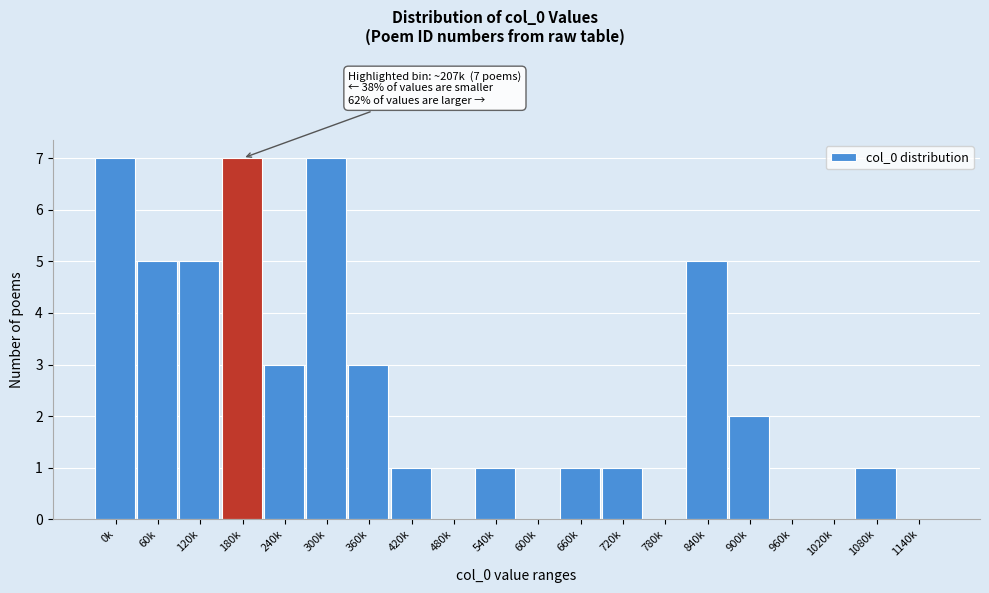

Reading right to left, list all the values displayed in this chart.

1140k=0	1080k=1	1020k=0	960k=0	900k=2	840k=5	780k=0	720k=1	660k=1	600k=0	540k=1	480k=0	420k=1	360k=3	300k=7	240k=3	180k=7	120k=5	60k=5	0k=7